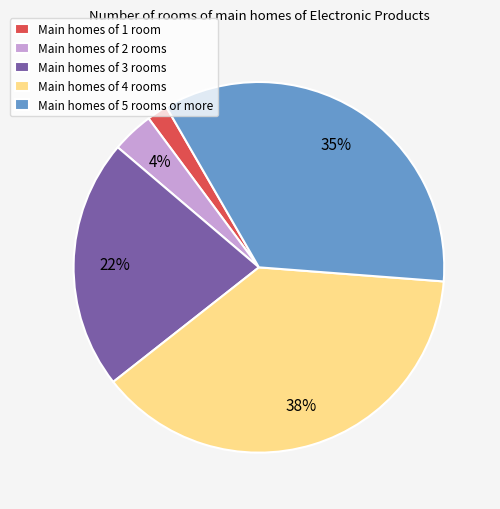

Which slice is the largest?

Main homes of 4 rooms